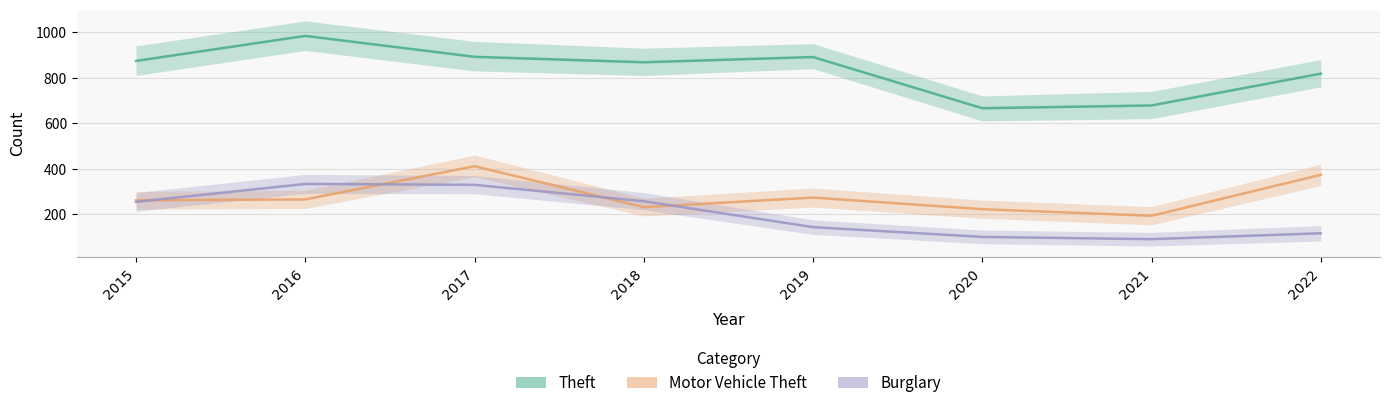

Between 2021 and 2015, which is larger?

2015